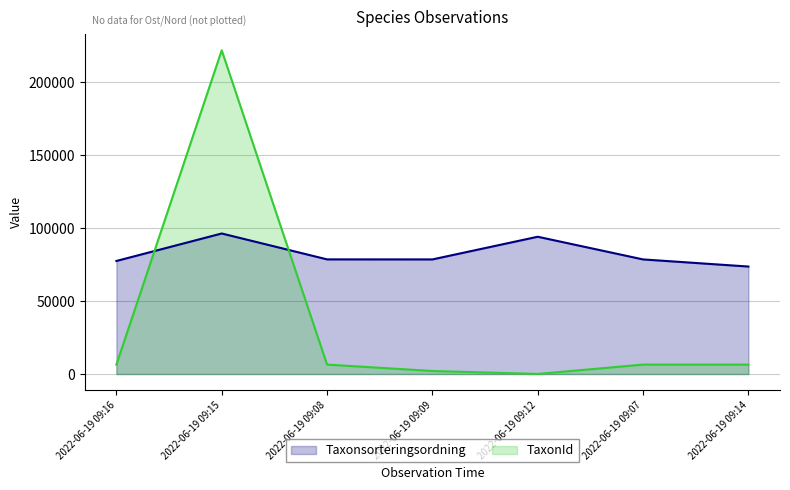

How many lines are shown in the chart?

2